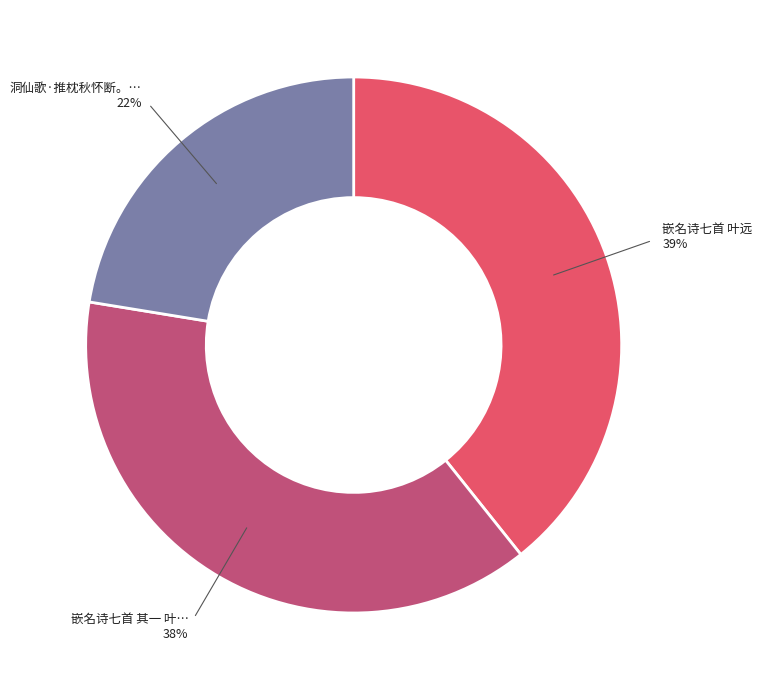

To the nearest percent, what is the average slice percentage?

33%